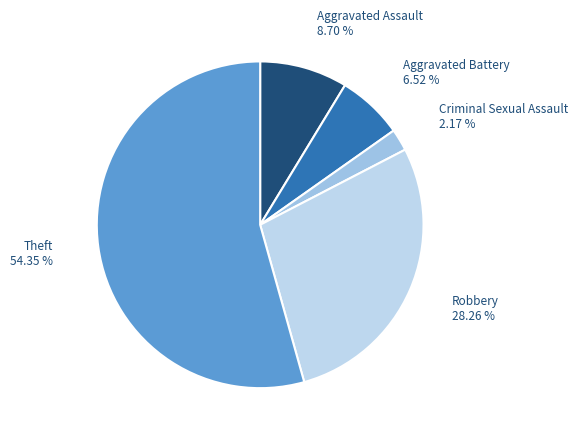

Is there any slice that represents more than half of the pie?

Yes